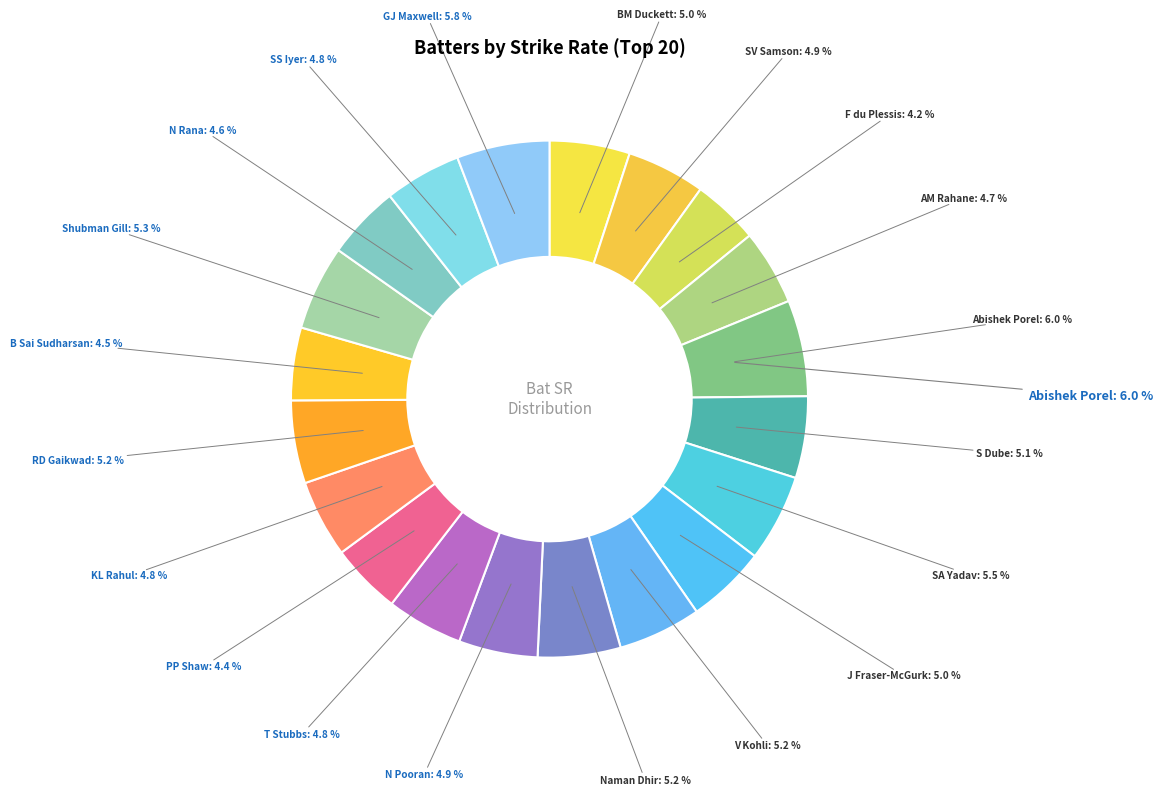

To the nearest percent, what portion does F du Plessis represent?

4%